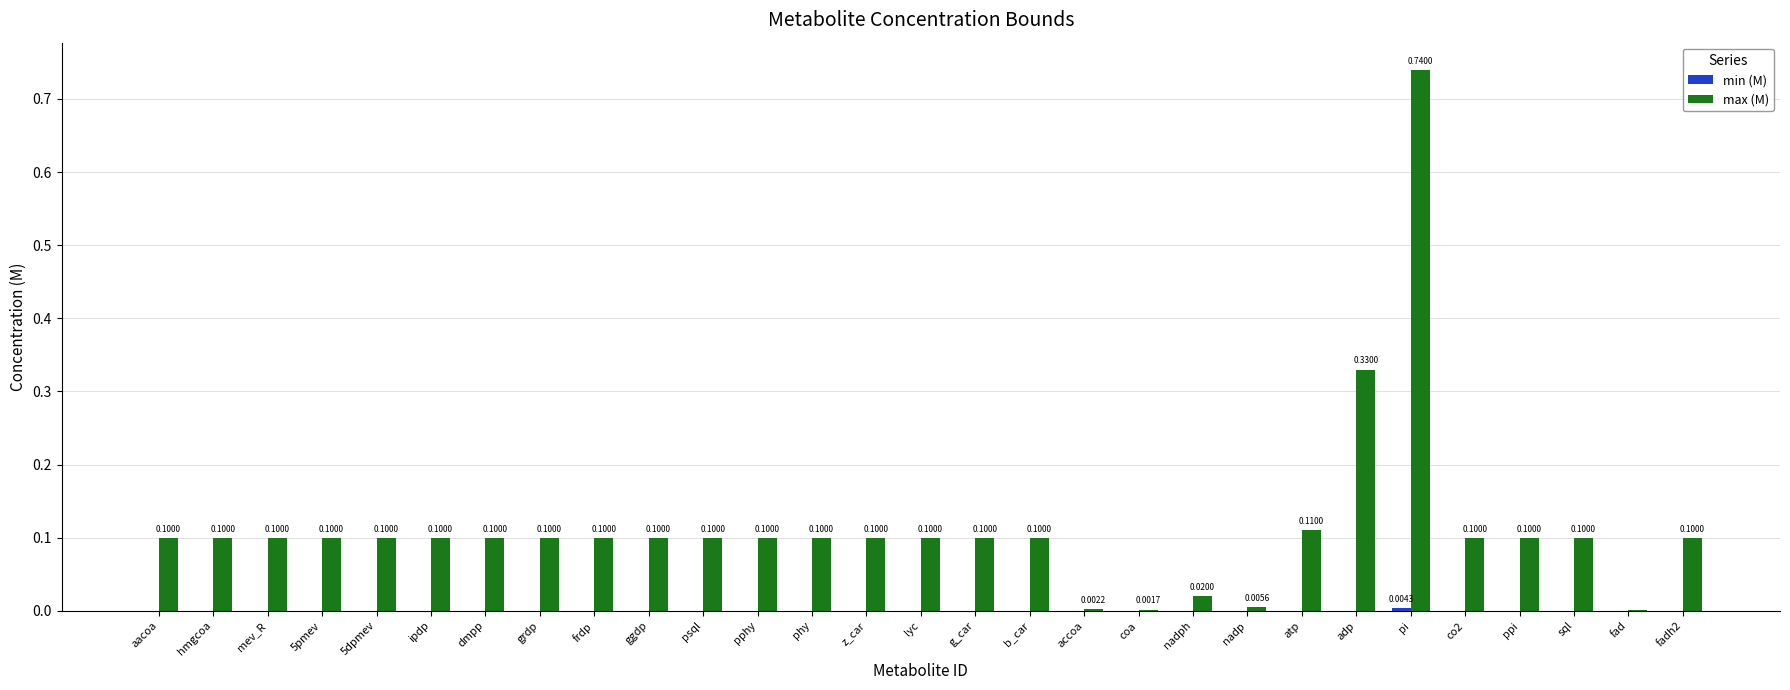

Which series has the largest total across all categories?

max (M)